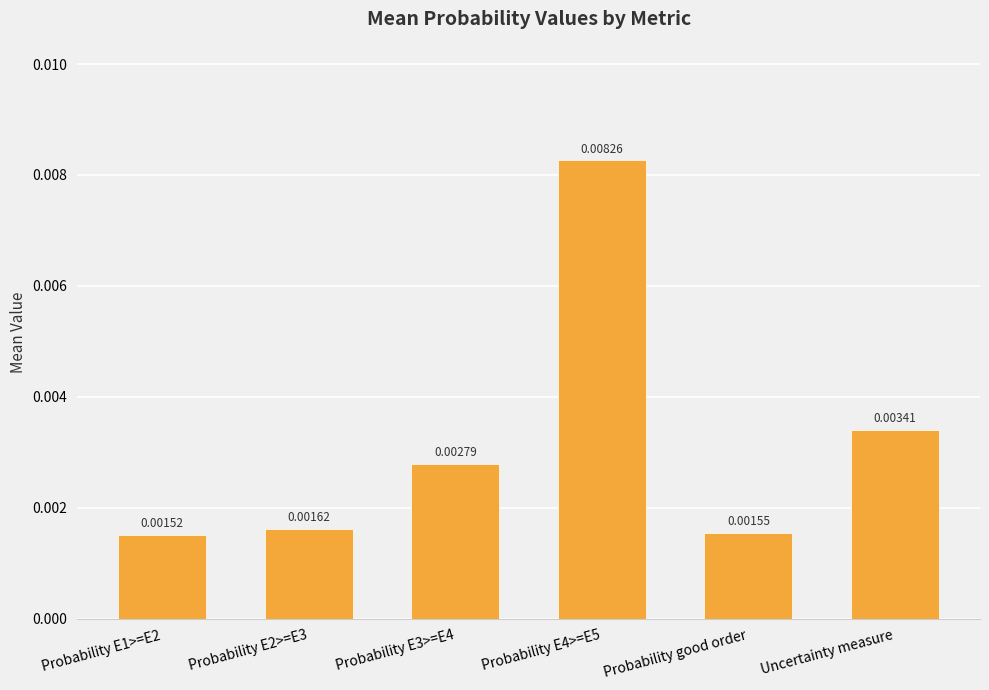

Rank the categories by value from lowest to highest.

Probability E1>=E2, Probability good order, Probability E2>=E3, Probability E3>=E4, Uncertainty measure, Probability E4>=E5